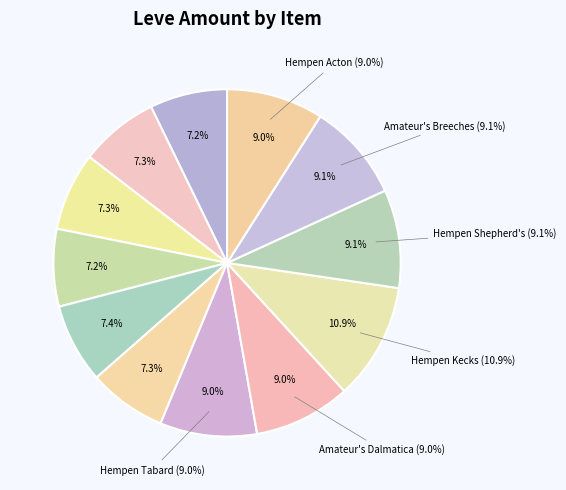

Which category has the biggest portion of the pie?

Hempen Kecks